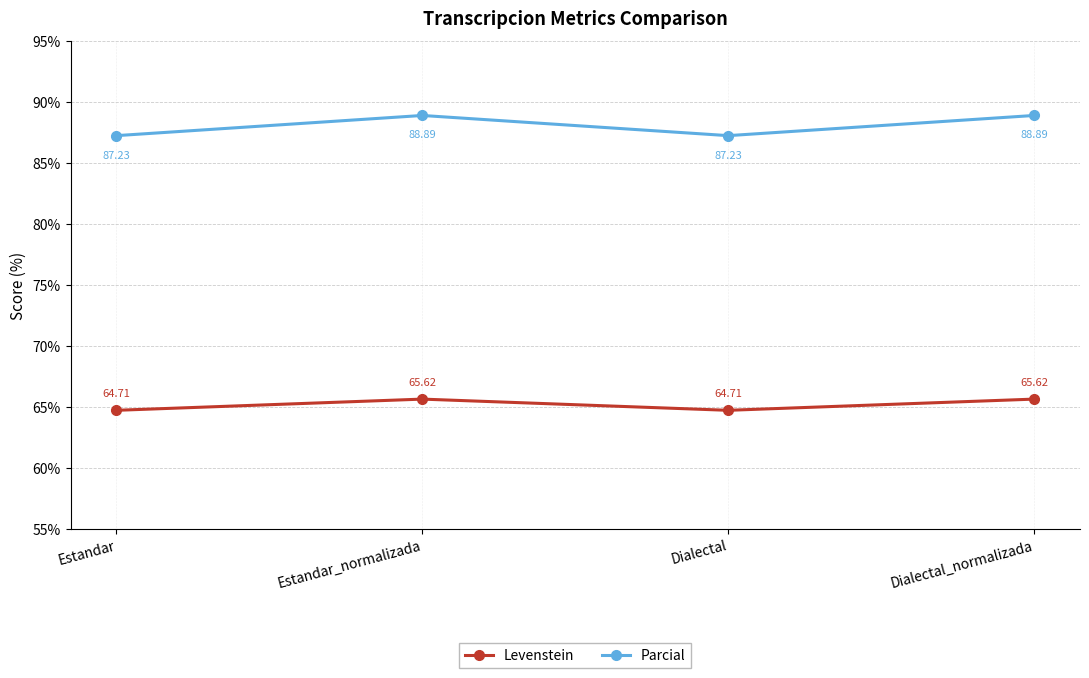

Reading right to left, extract all data points from this chart.

Levenstein: Dialectal_normalizada=65.6	Dialectal=64.7	Estandar_normalizada=65.6	Estandar=64.7
Parcial: Dialectal_normalizada=88.9	Dialectal=87.2	Estandar_normalizada=88.9	Estandar=87.2